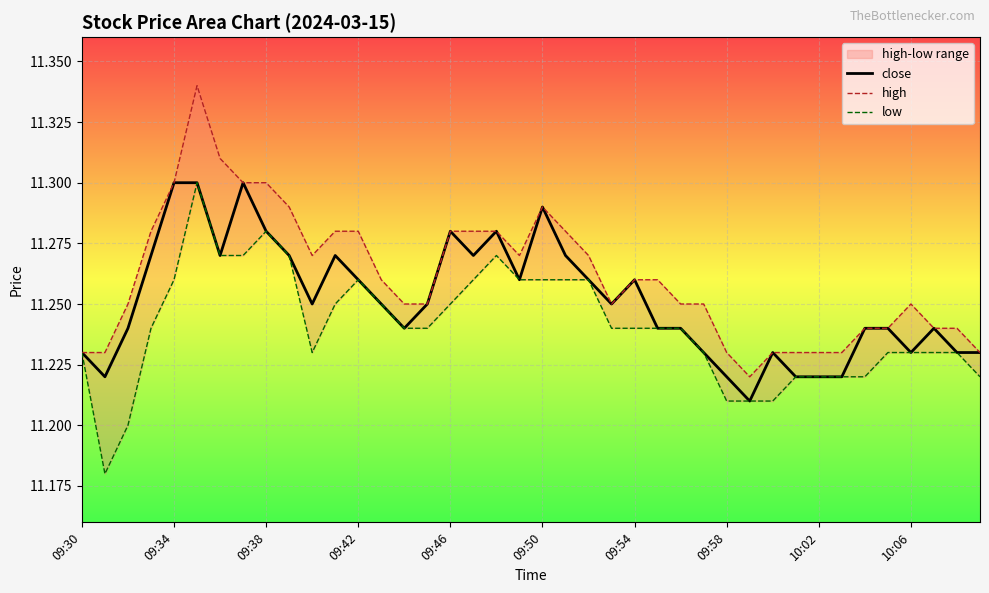

The value of close at 10:06 is 18.7. True or false?

False